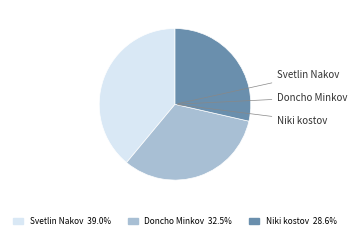

Does Doncho Minkov represent more than half of the total?

No